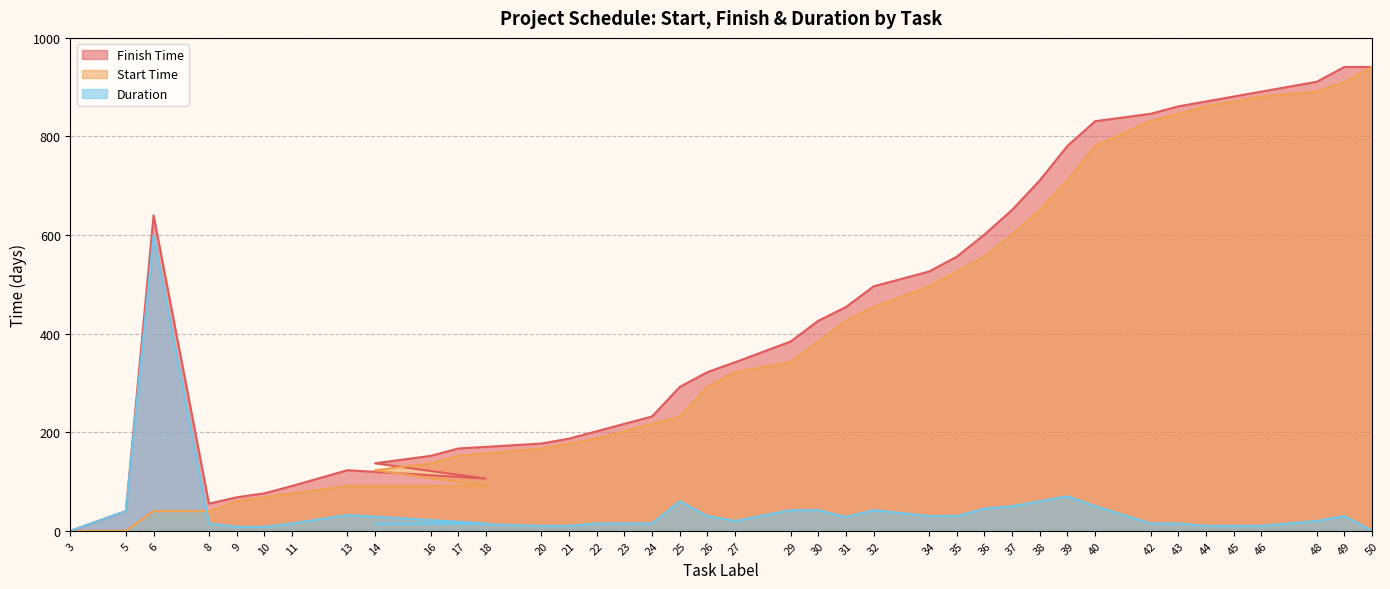

What is the label of the 13th point from the left?

20